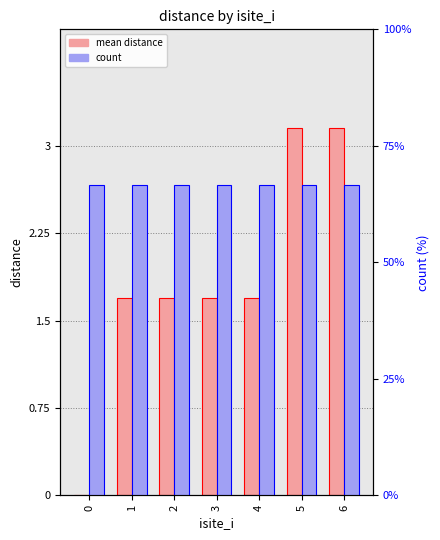

At which category is the sum across all series the highest?

5